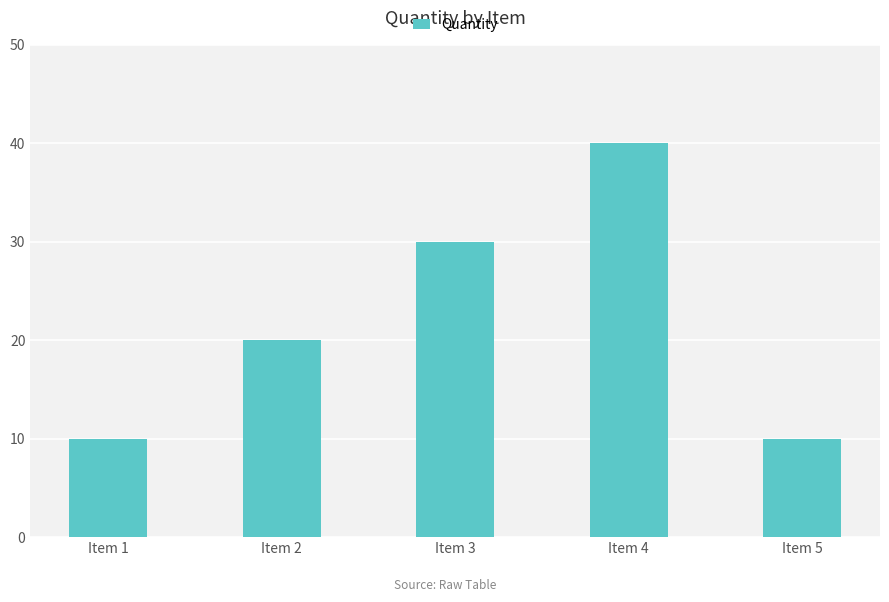

True or false: the data shows 33 at Item 2.

False